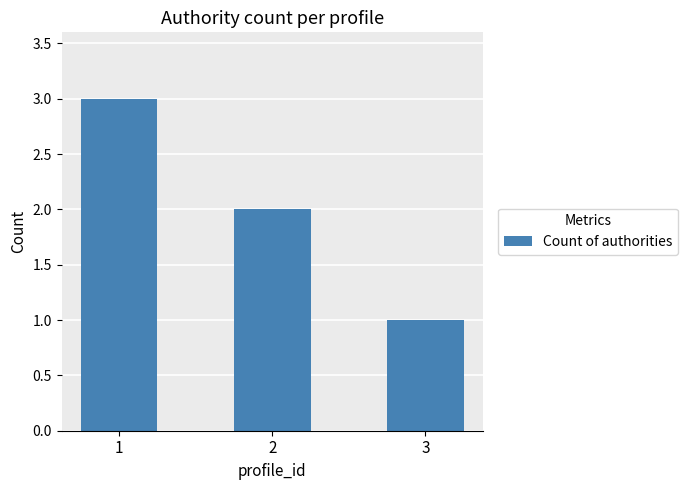

Between 2 and 3, which is larger?

2